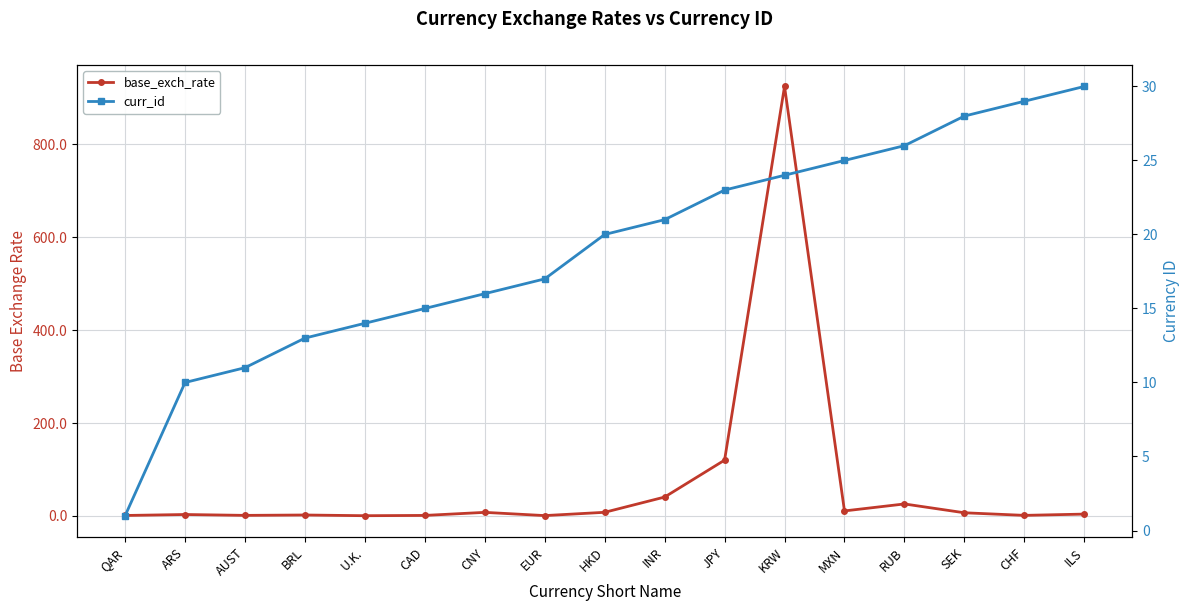

The base_exch_rate series shows 29.5 at JPY. True or false?

False